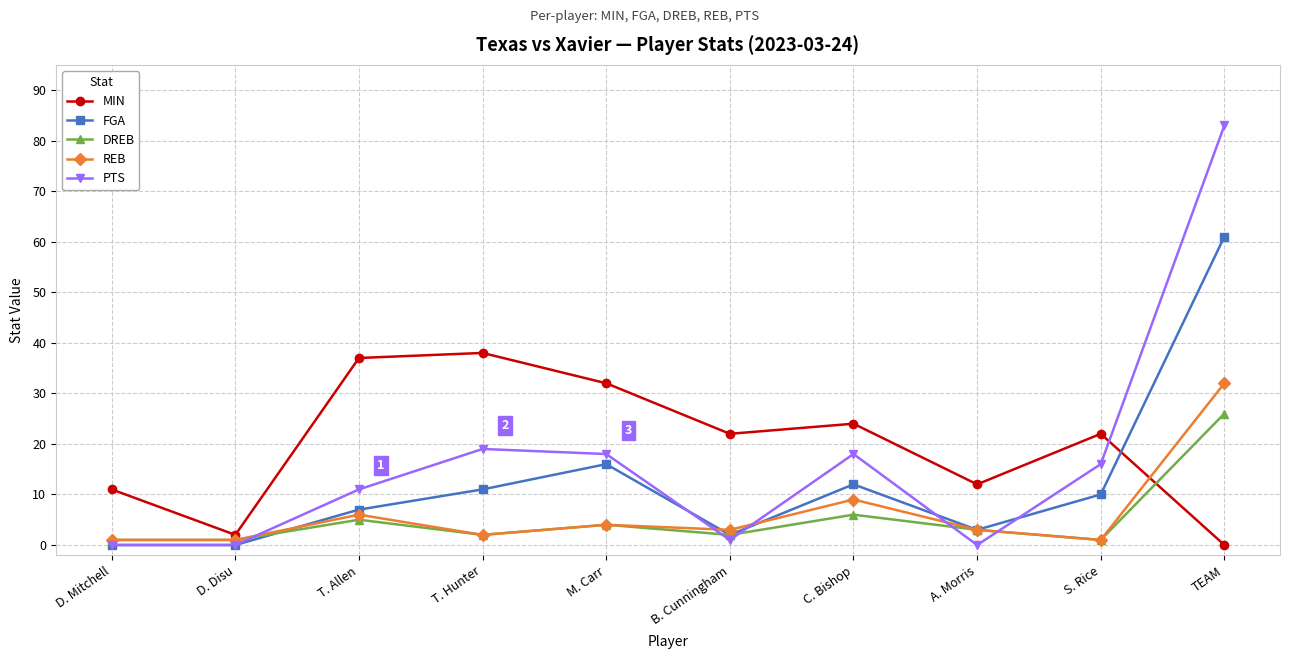

Which series changed the most between D. Mitchell and TEAM?

PTS